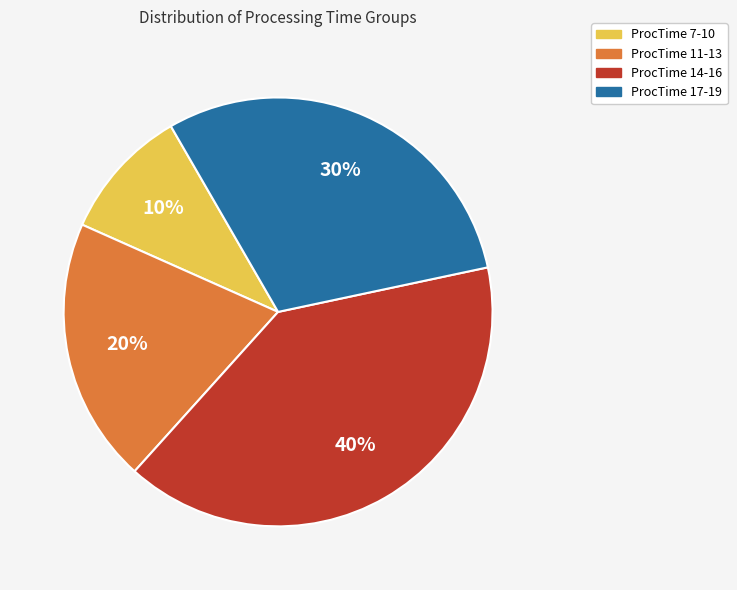

The ProcTime 14-16 slice represents 40% of the pie. True or false?

True